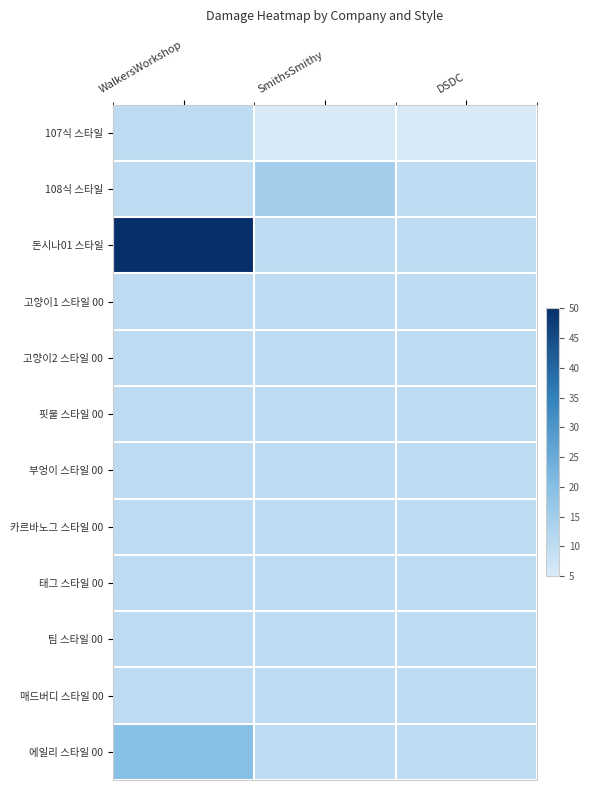

How many distinct data groups are displayed?

12